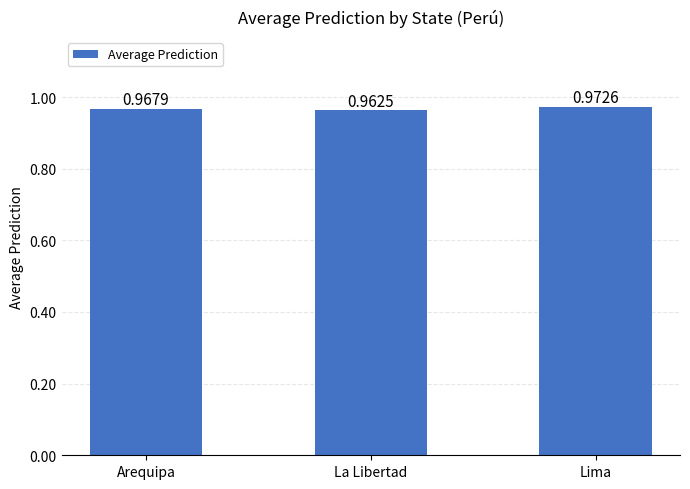

What is the label of the 2nd bar from the left?

La Libertad